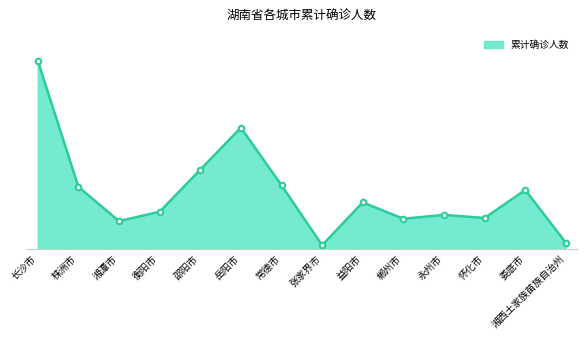

What is the label of the 4th point from the right?

永州市